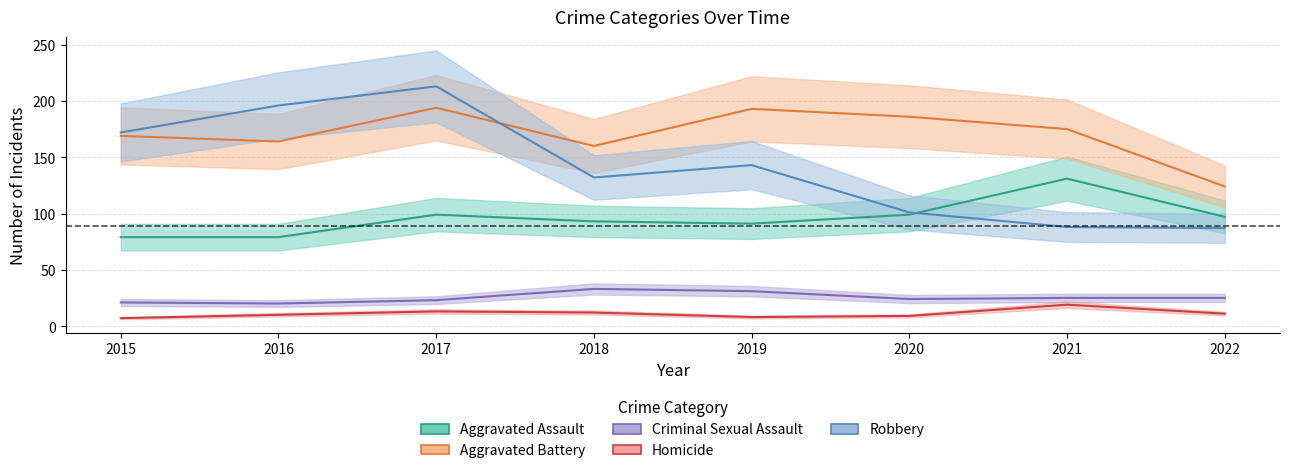

Reading left to right, what are all the values shown in this chart?

Aggravated Assault: 79	79	99	93	91	99	131	97
Aggravated Battery: 169	164	194	160	193	186	175	124
Criminal Sexual Assault: 21	20	23	33	31	24	25	25
Homicide: 7	10	13	12	8	9	19	11
Robbery: 172	196	213	132	143	101	88	87